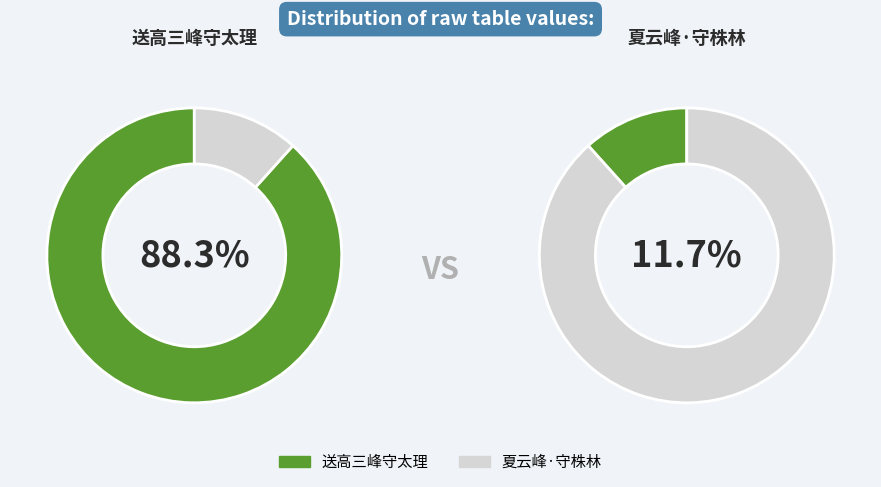

Which slice is the smallest?

夏云峰·守株林